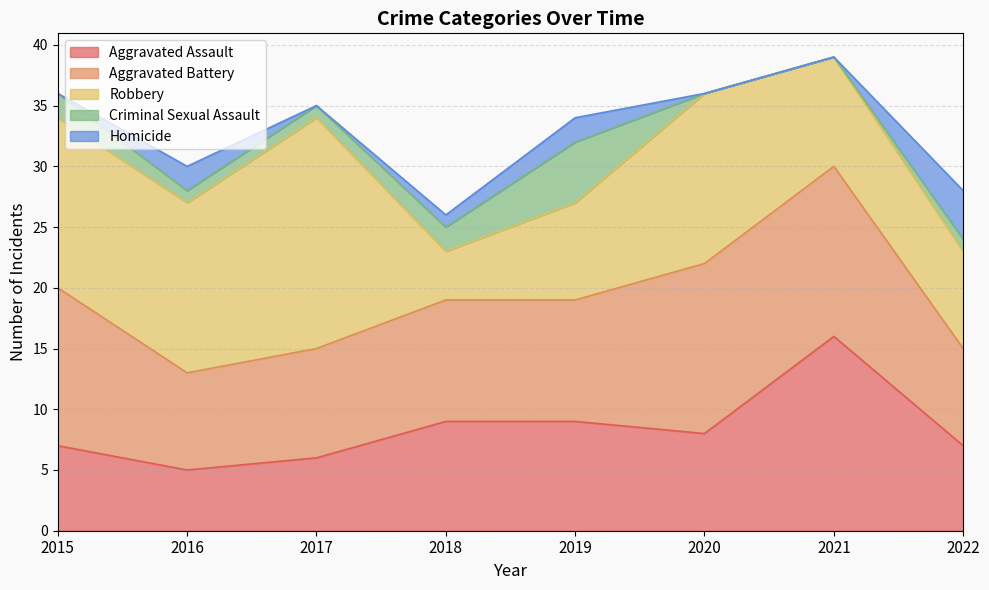

Reading right to left, transcribe all the data shown in this chart.

Aggravated Assault: 7	16	8	9	9	6	5	7
Aggravated Battery: 8	14	14	10	10	9	8	13
Robbery: 8	9	14	8	4	19	14	14
Criminal Sexual Assault: 1	0	0	5	2	1	1	2
Homicide: 4	0	0	2	1	0	2	0